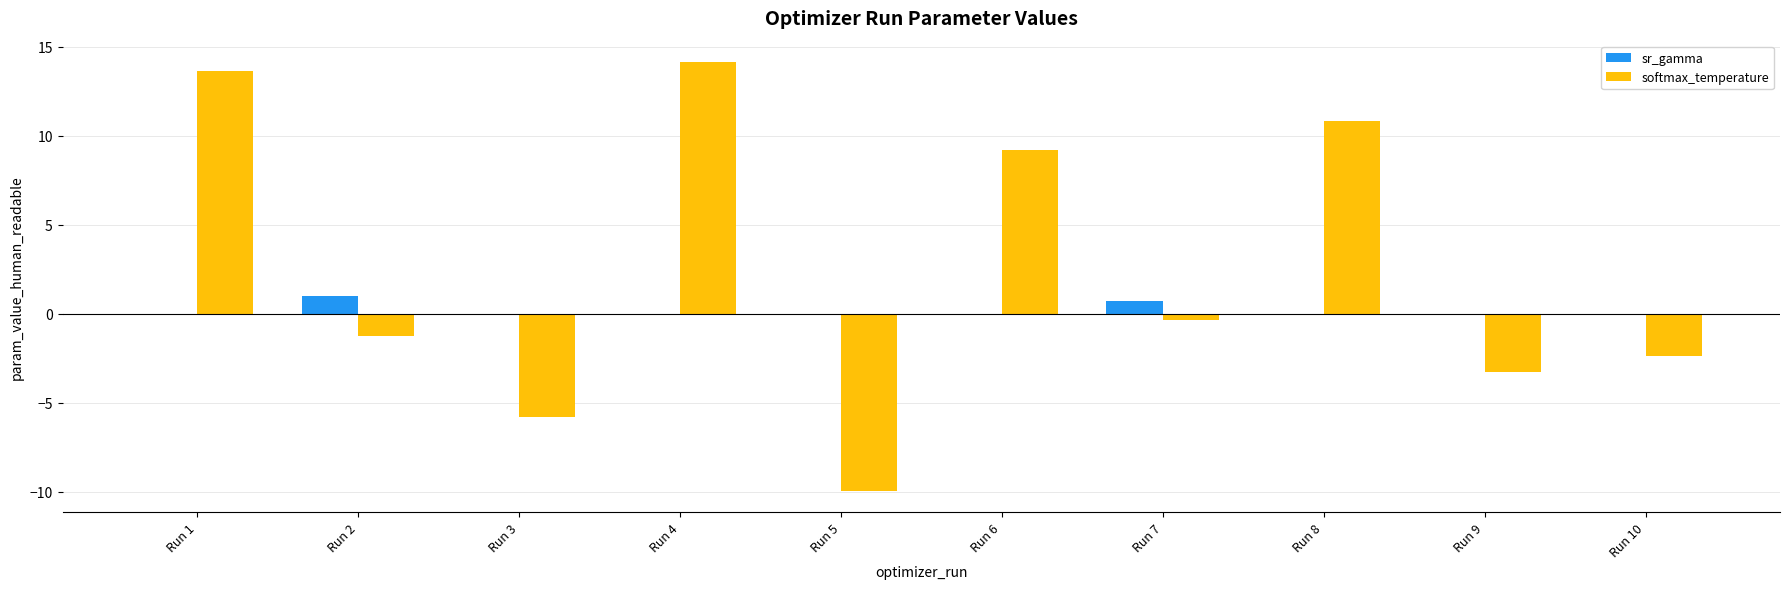

Are the bars grouped side by side (vs. stacked)?

Yes